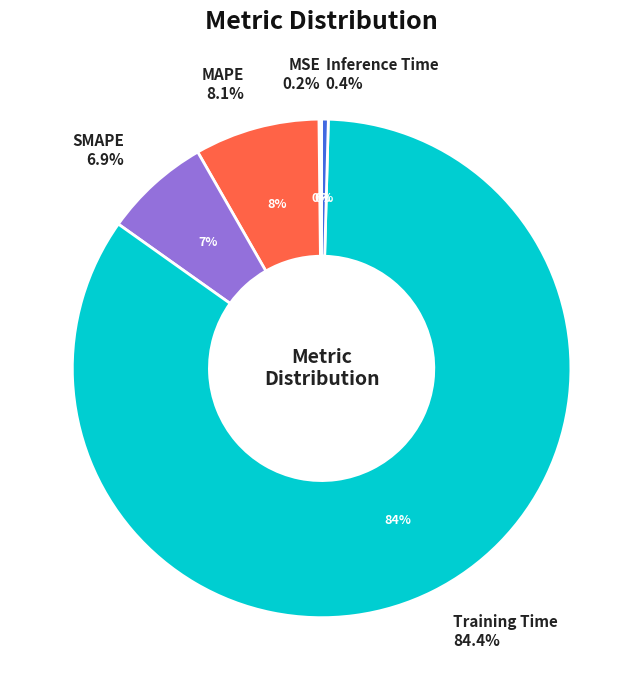

Is it true that MSE is 1% of the pie?

False